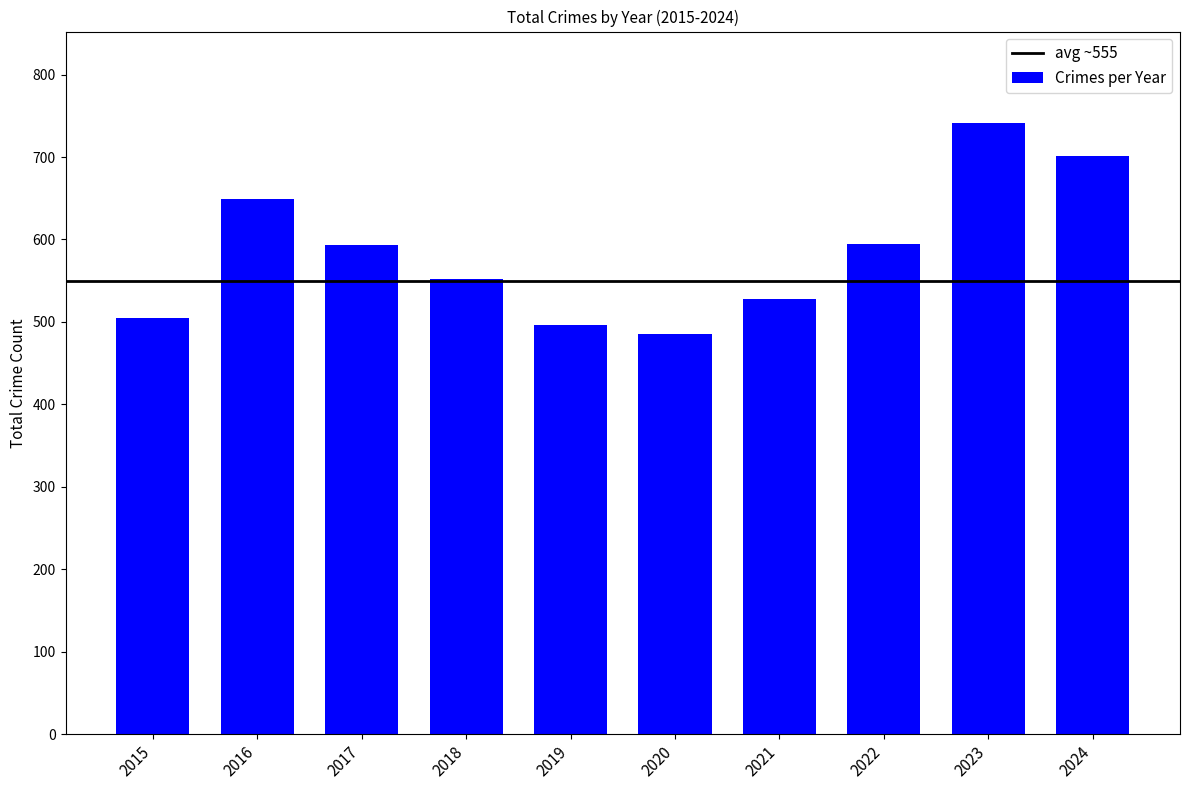

What is the difference between the maximum and minimum values?

256